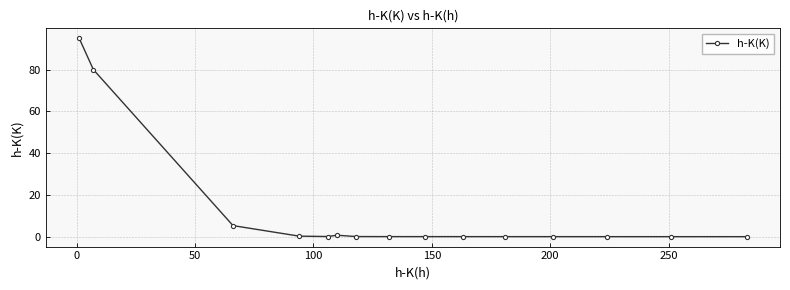

What is the value of the 3rd point from the left?

5.3